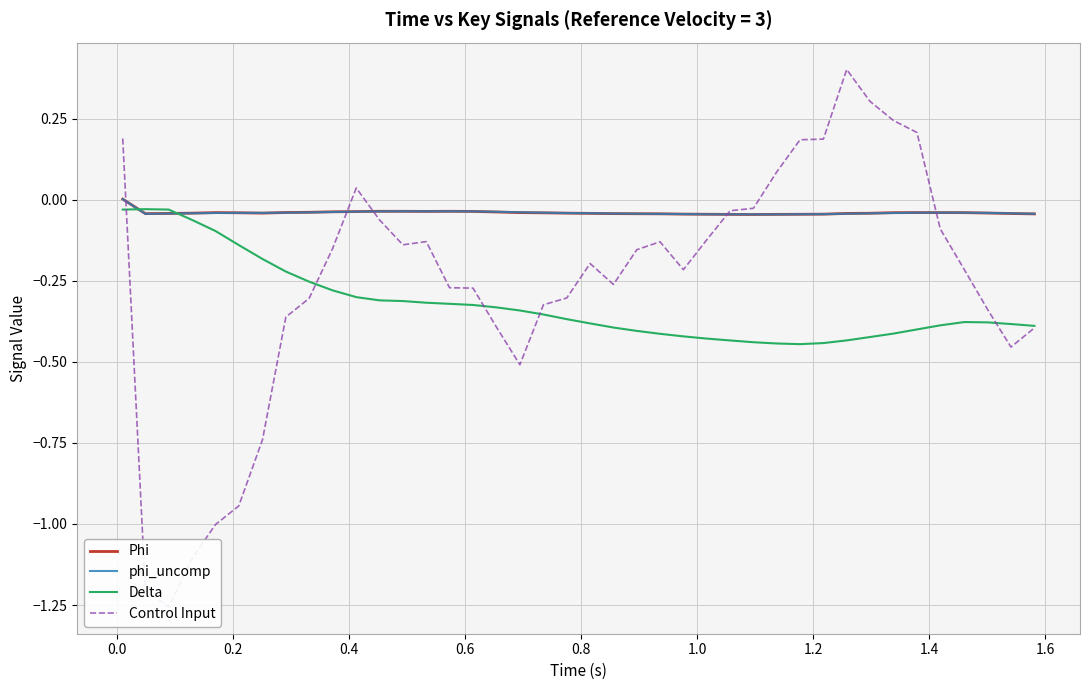

Is this an area chart (filled region under the line)?

No